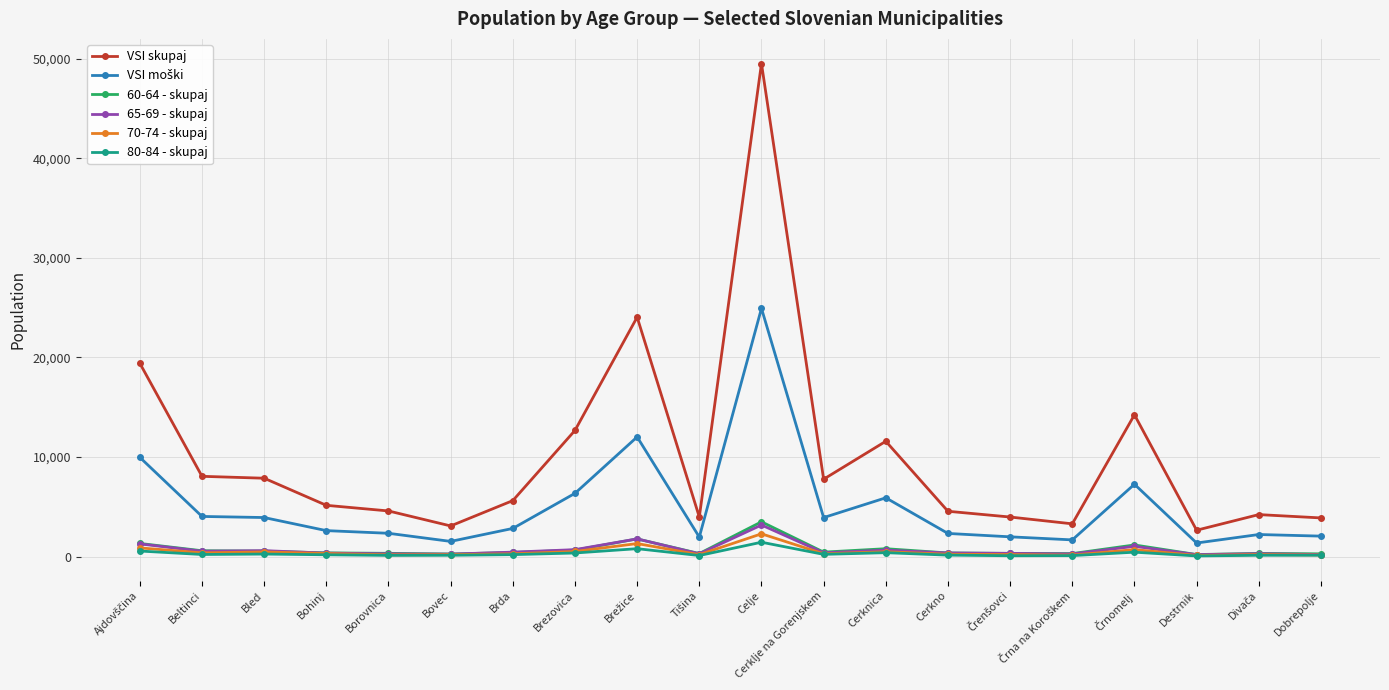

What is the label of the 14th point from the right?

Brda